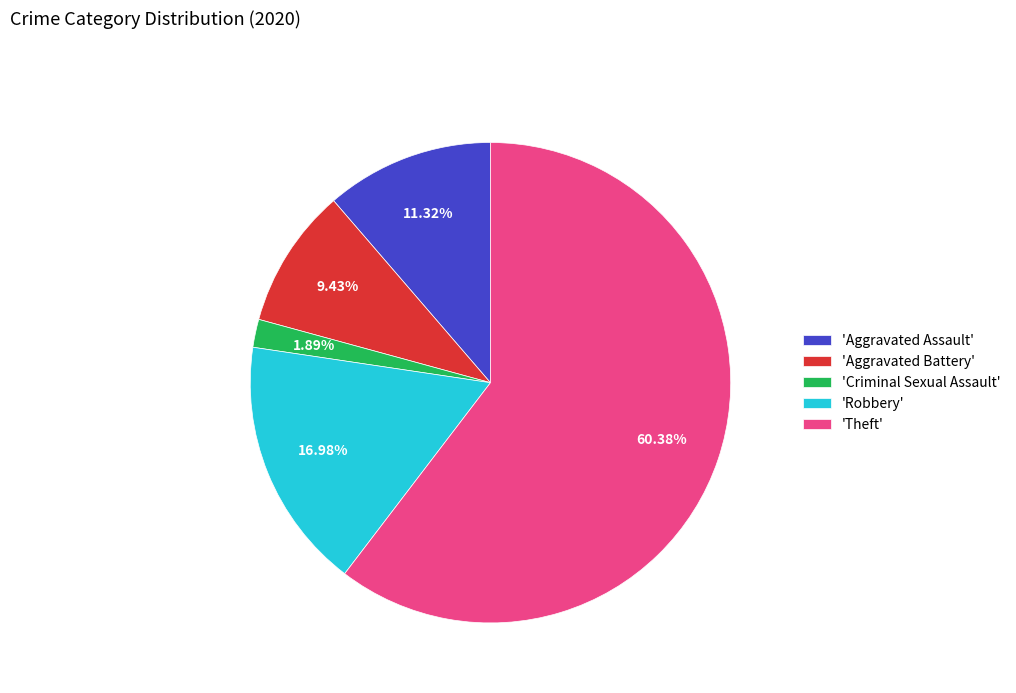

How many segments does this pie chart have?

5